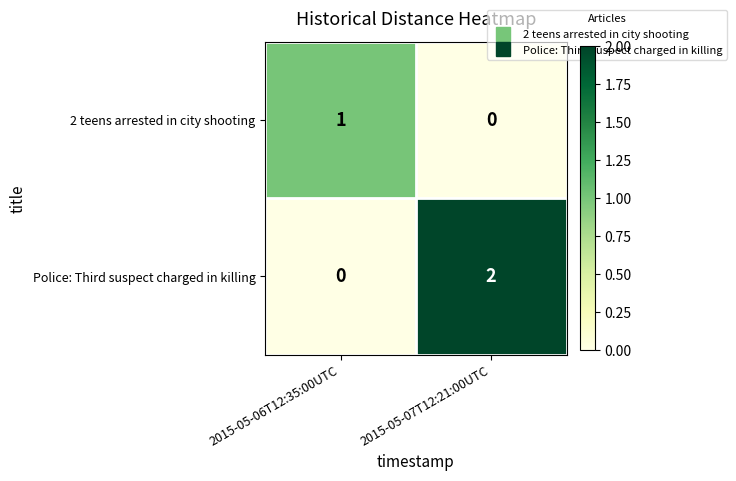

Reading right to left, list all the values displayed in this chart.

2 teens arrested in city shooting: 0	1
Police: Third suspect charged in killing: 2	0